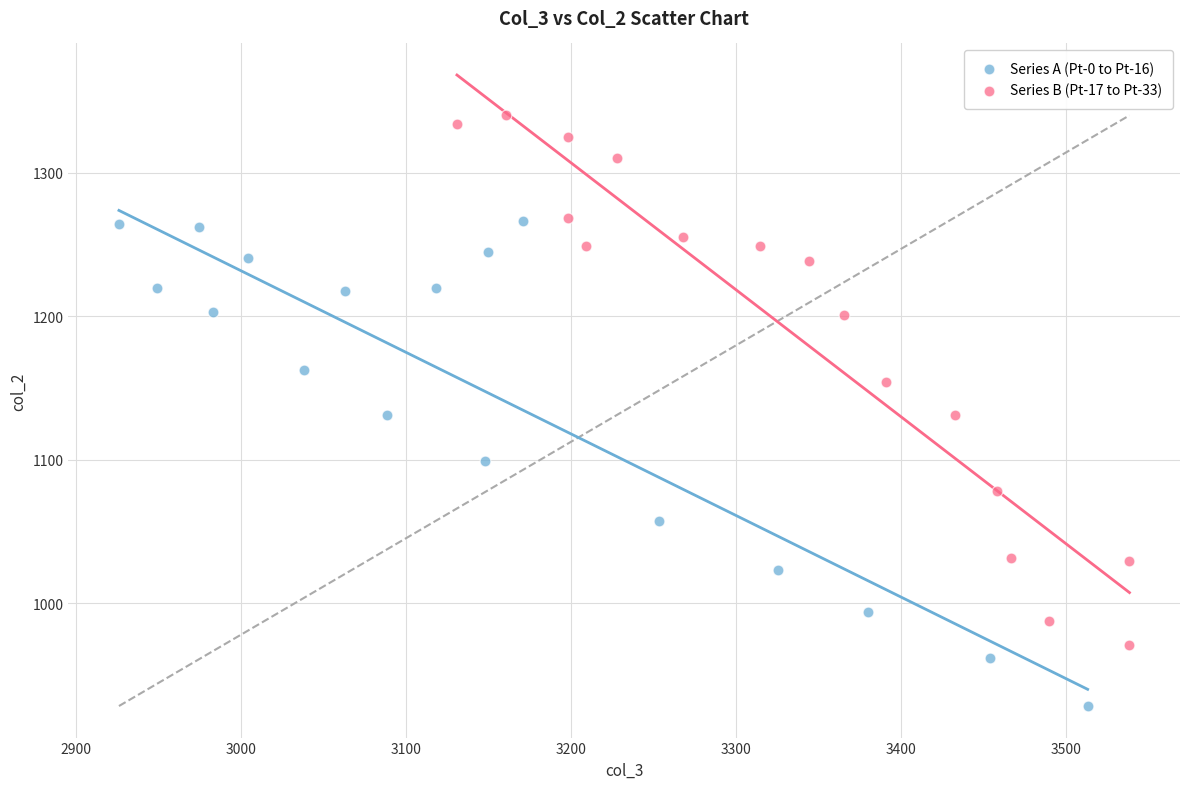

Which series reaches the minimum Y coordinate?

Series A (Pt-0 to Pt-16)